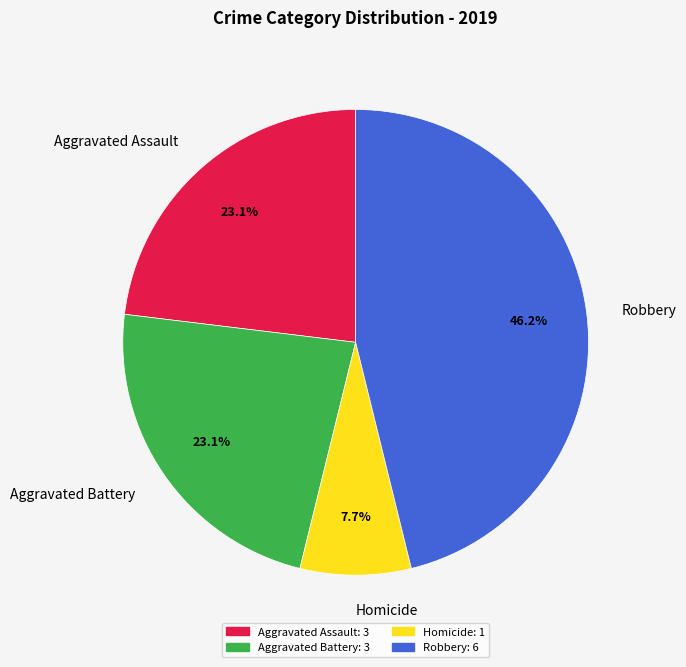

To the nearest percent, what is the combined percentage of Homicide and Aggravated Assault?

31%